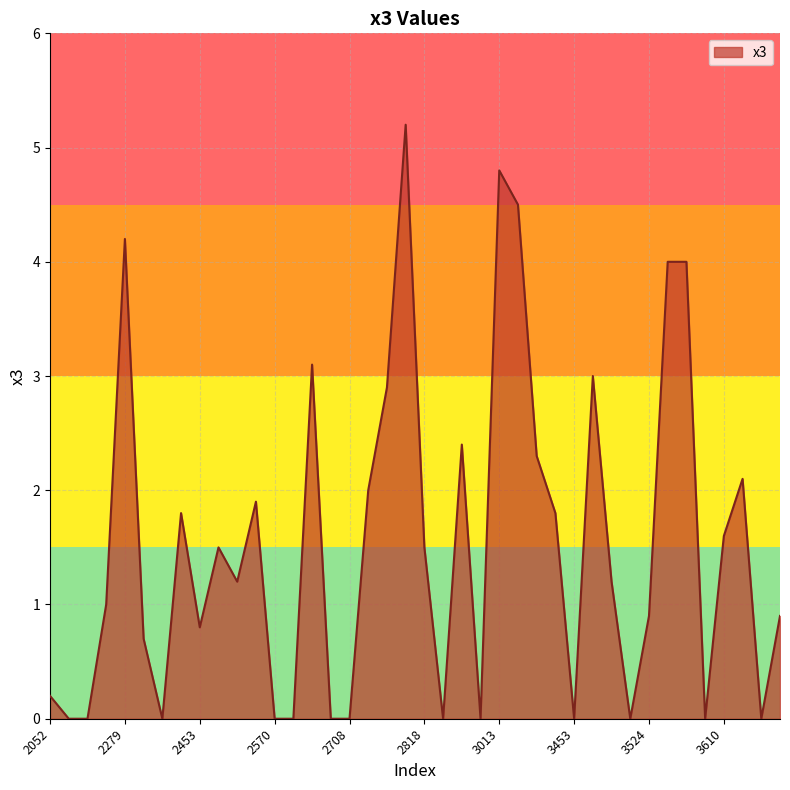

What is the difference between the maximum and minimum values?

5.2